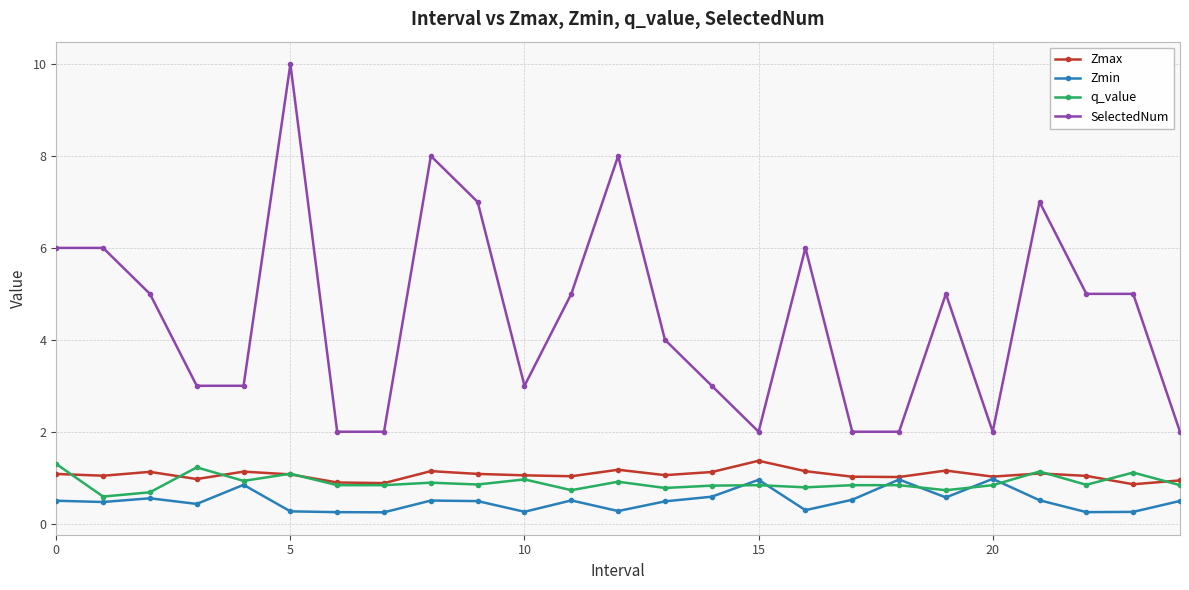

What is the value of the SelectedNum point at the 3rd from the left?

5.0